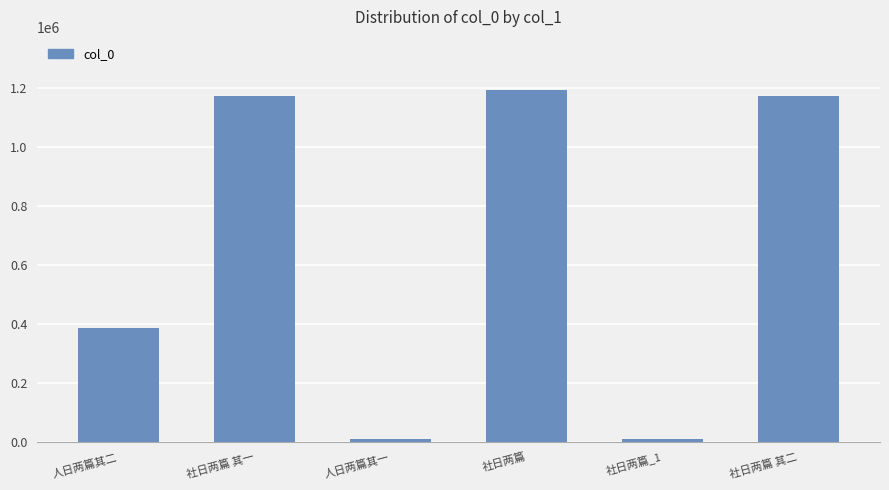

Which label corresponds to the largest value in the chart?

社日两篇